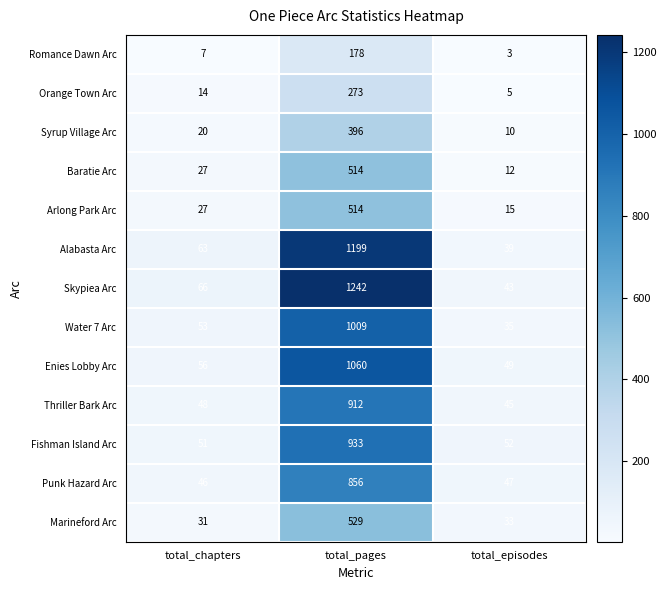

What is the total value across all series at total_chapters?

509